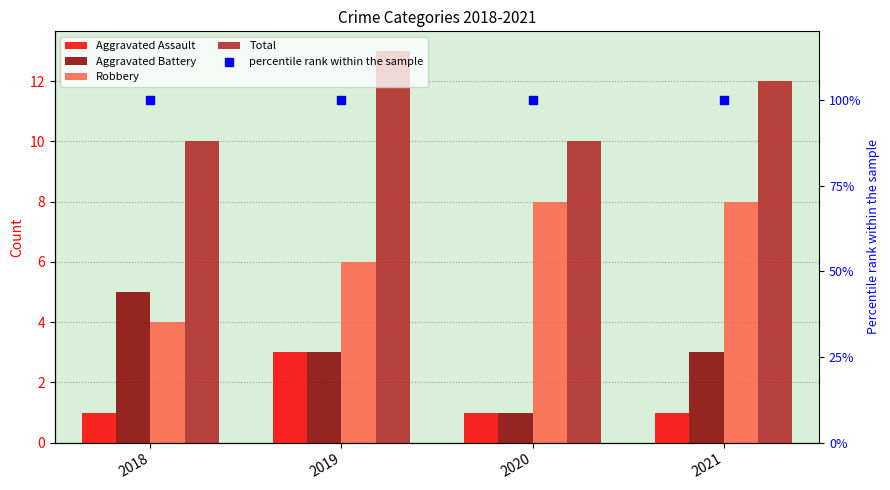

What are all the series names shown in the legend?

Aggravated Assault, Aggravated Battery, Robbery, Total, percentile rank within the sample